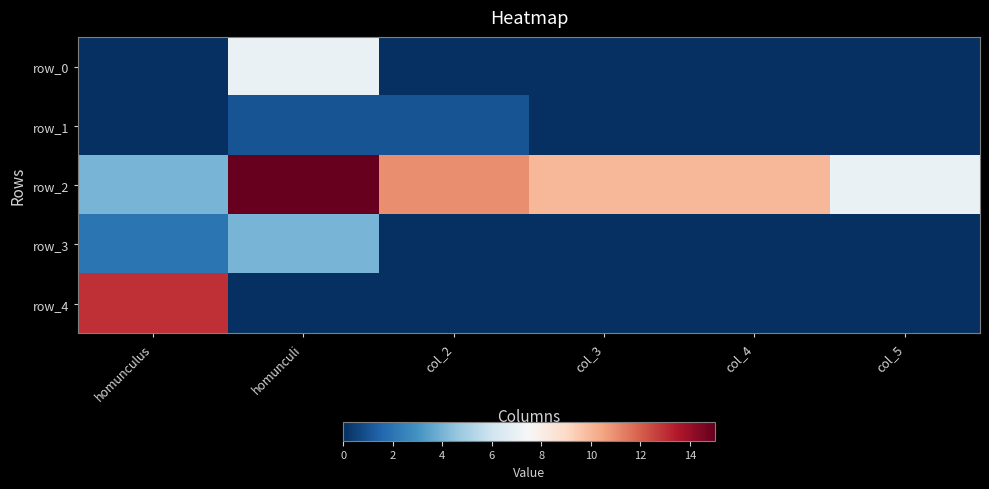

What is the average value of the row_3 series?

1